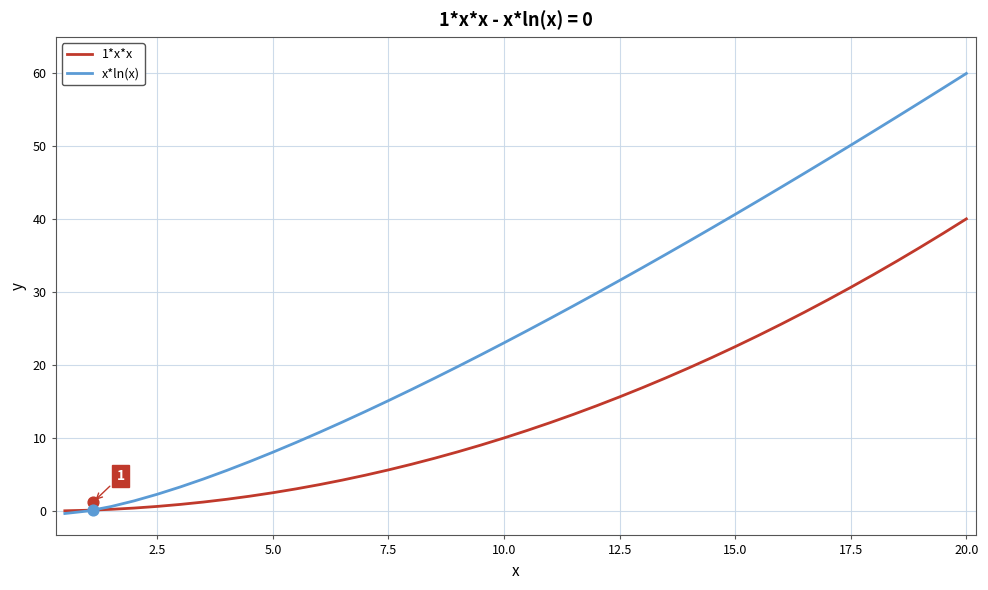

Which series reaches the minimum Y coordinate?

x*ln(x)